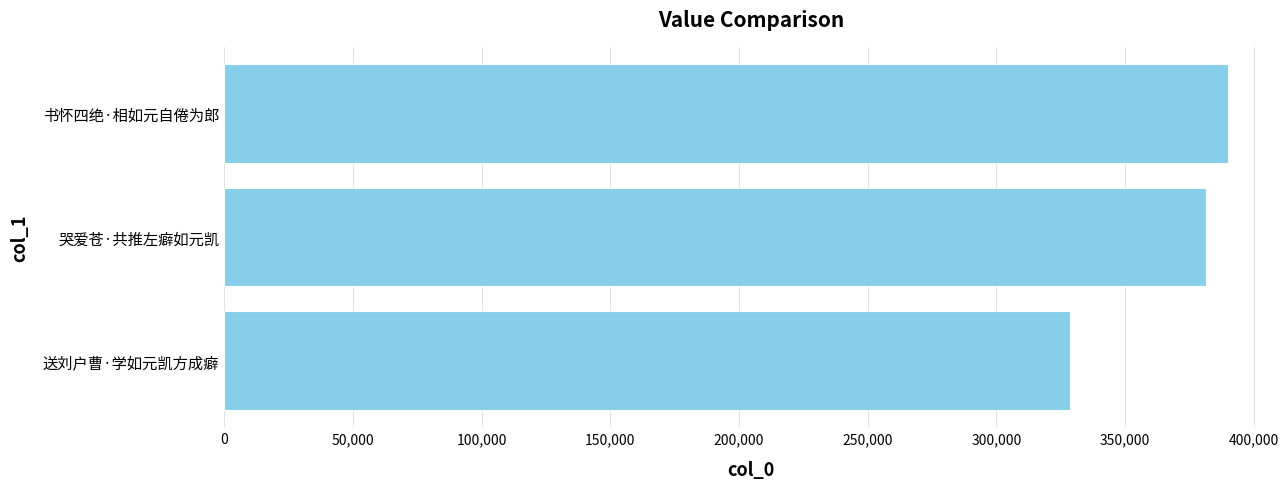

Does the chart contain any negative values?

No